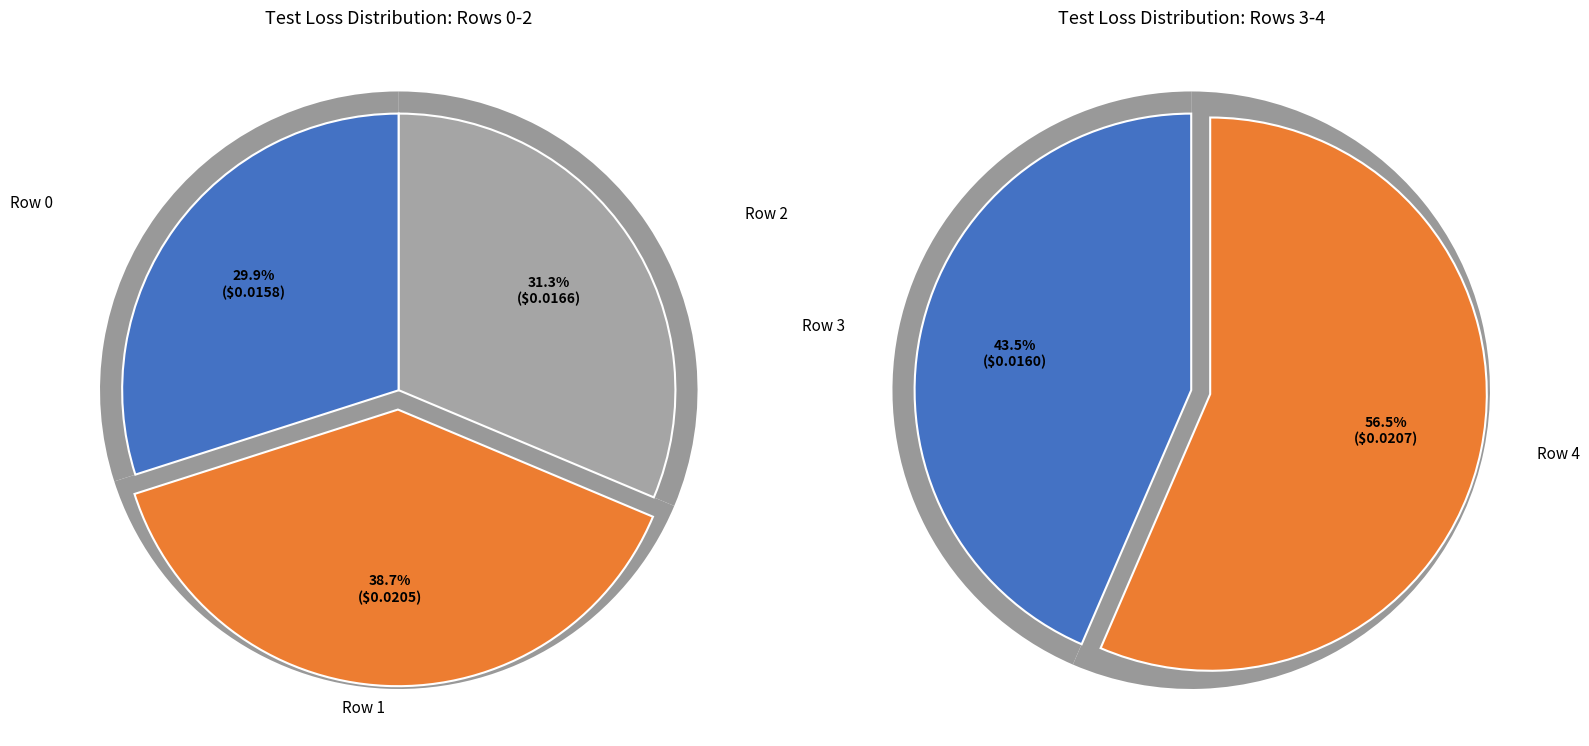

Which category has the smallest portion of the pie?

Row 0